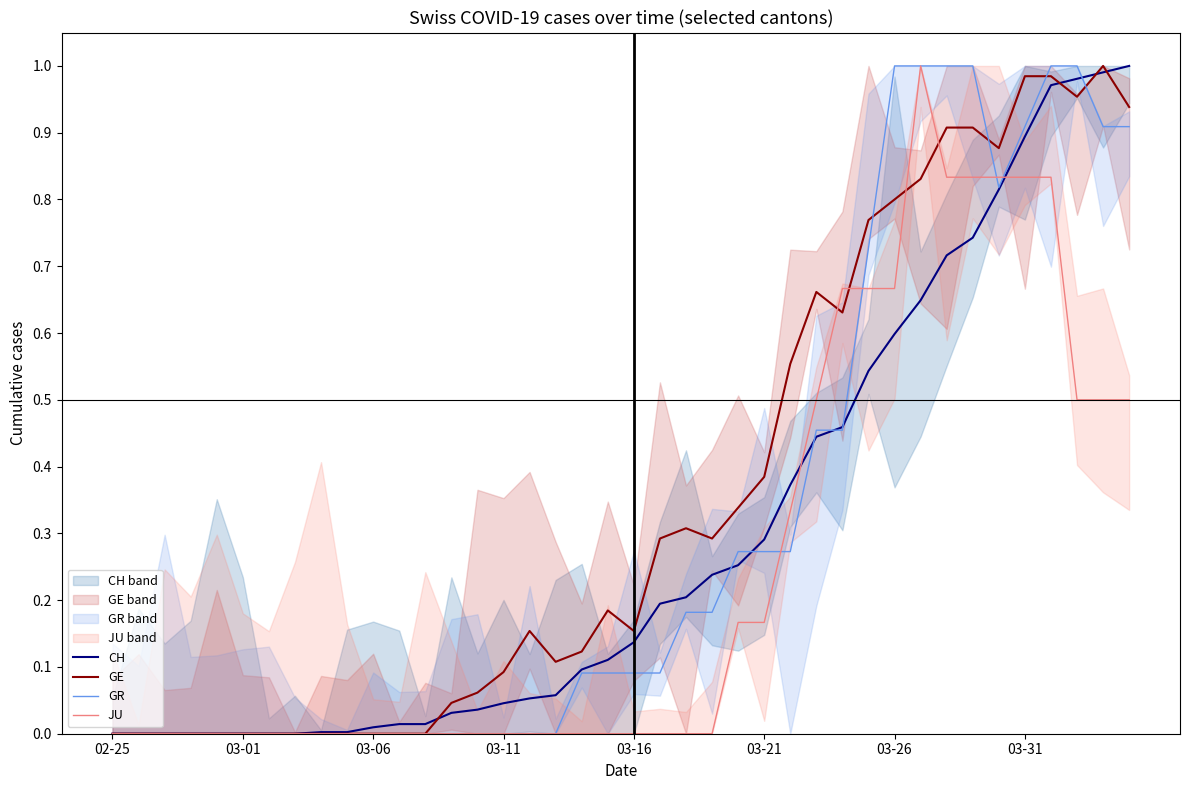

Is it true that GE equals 0.1 at 14?

True